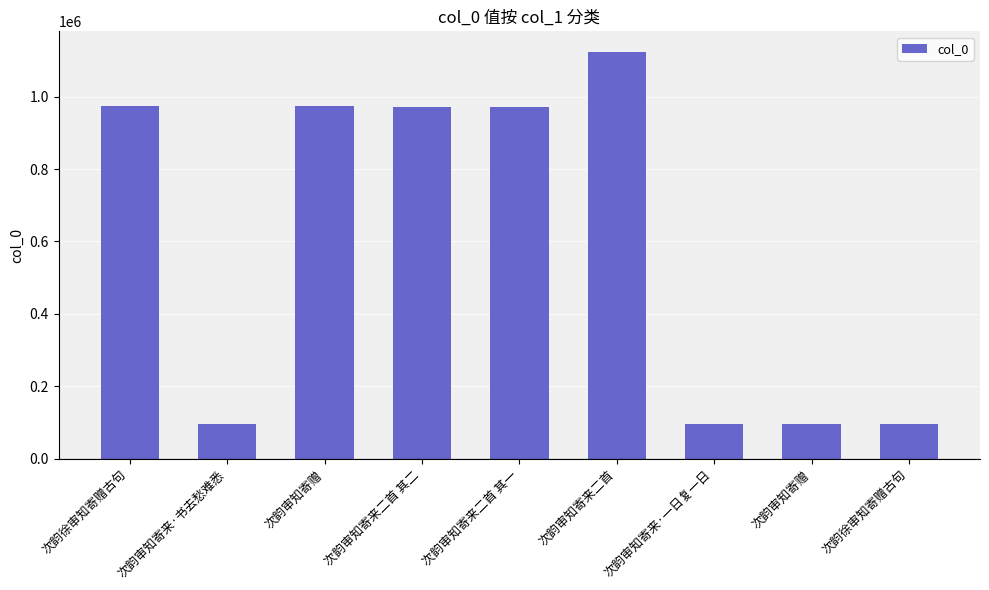

Rank the categories by value from lowest to highest.

次韵徐审知寄赠古句, 次韵审知寄来·书去愁难悉, 次韵审知寄赠, 次韵审知寄来·一日复一日, 次韵审知寄来二首 其二, 次韵审知寄来二首 其一, 次韵审知寄赠, 次韵徐审知寄赠古句, 次韵审知寄来二首